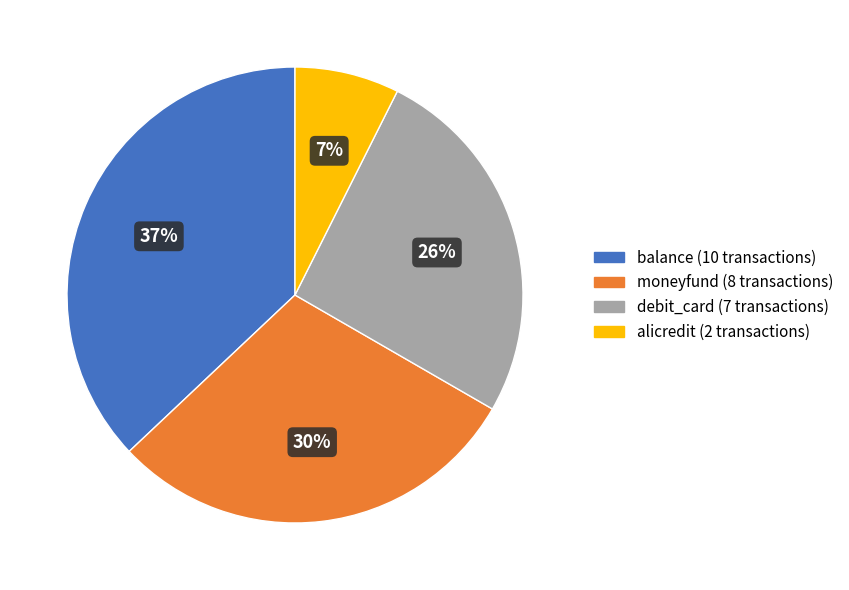

To the nearest percent, what is the difference between the debit_card and balance slice percentages?

11%